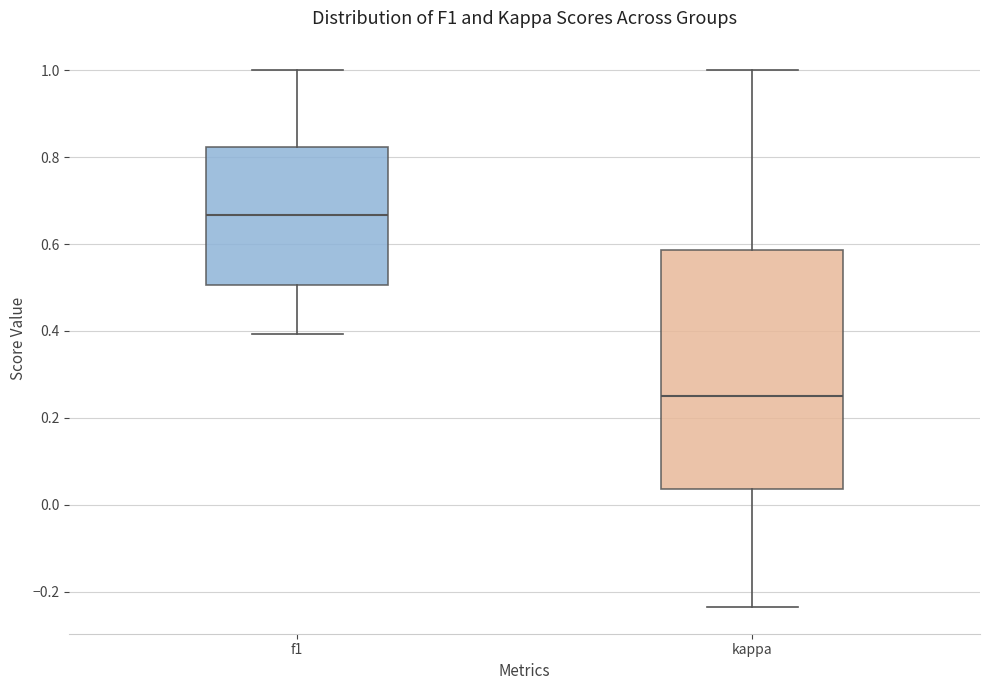

Reading left to right, read every box against the y-axis: the position of its median line, the range the box covers, and the ends of its whiskers. The values are not printed on the chart, so give them approximately, as read against the axis.

f1: median 0.66, box 0.50 to 0.82, whiskers 0.40 to 1.00
kappa: median 0.26, box 0.04 to 0.58, whiskers -0.24 to 1.00